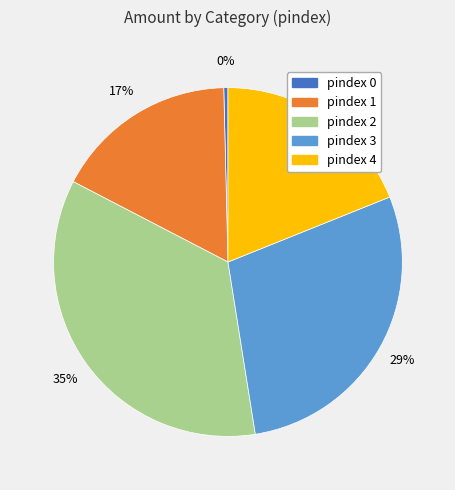

How many segments does this pie chart have?

5